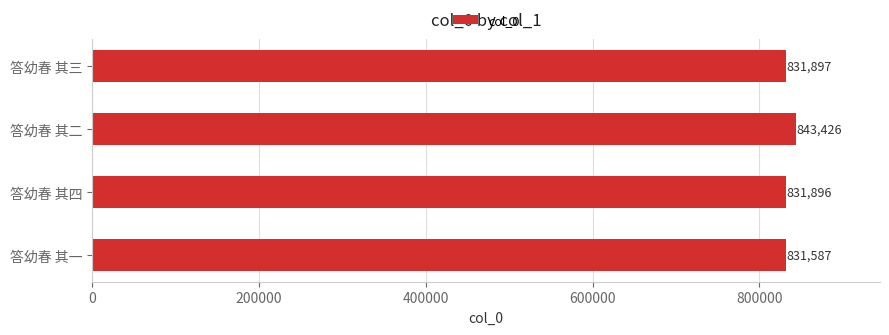

How many bars are there in total?

4